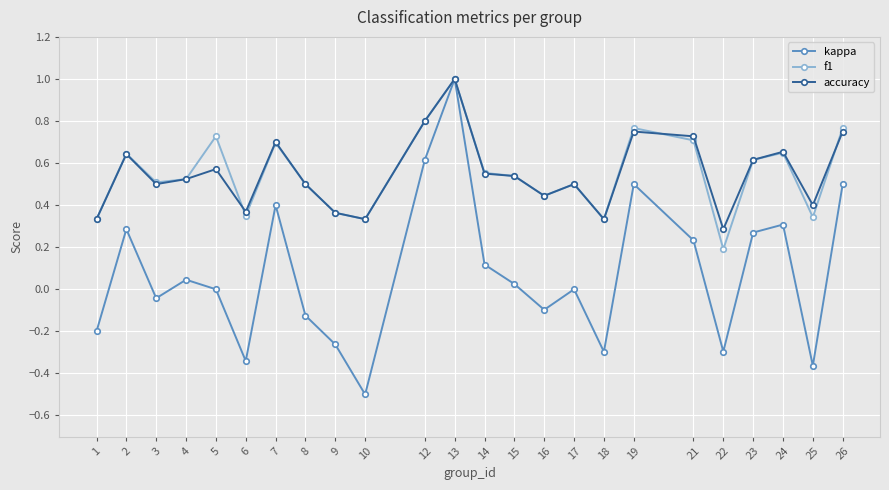

Is the value of accuracy at 7 greater than the value of kappa at 13?

No